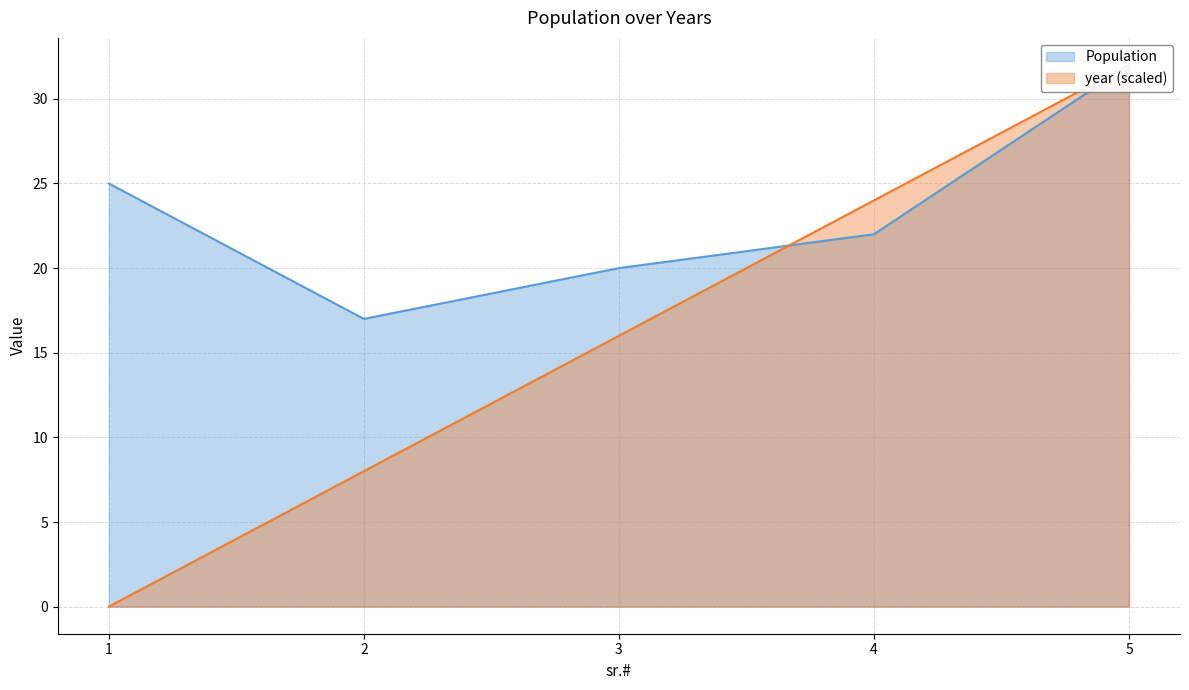

The Population series shows 32 at 5. True or false?

True